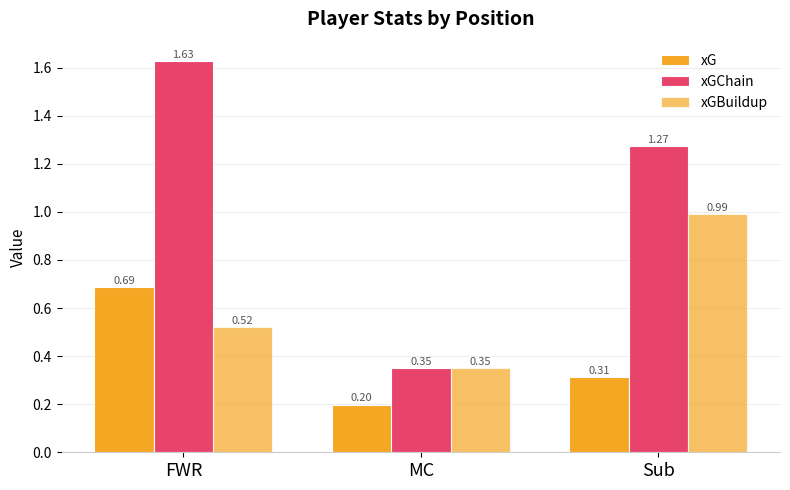

Are the bars horizontal?

No